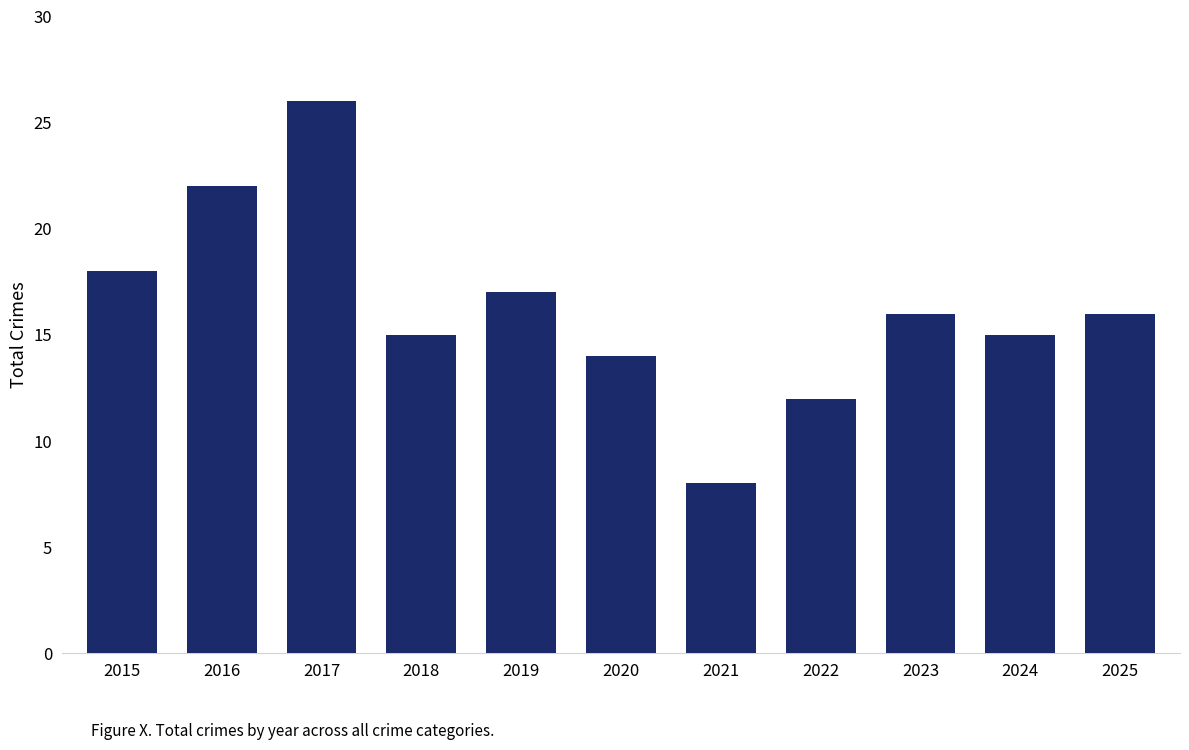

What is the change in value from 2019 to 2024?

-2